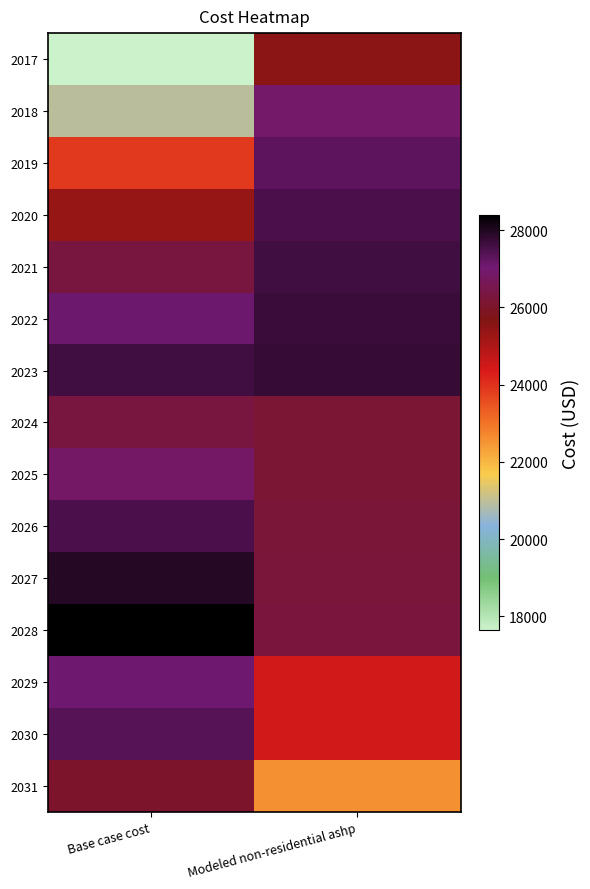

Rank the series by their maximum value, from lowest to highest.

2017, 2031, 2024, 2025, 2018, 2029, 2019, 2030, 2020, 2026, 2021, 2022, 2023, 2027, 2028